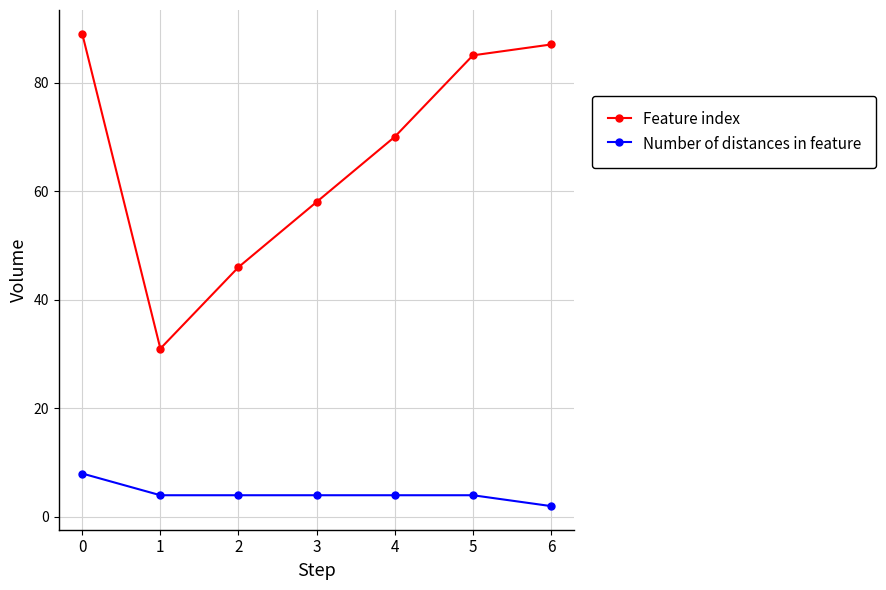

What is the value of the Feature index point at the 7th from the left?

87